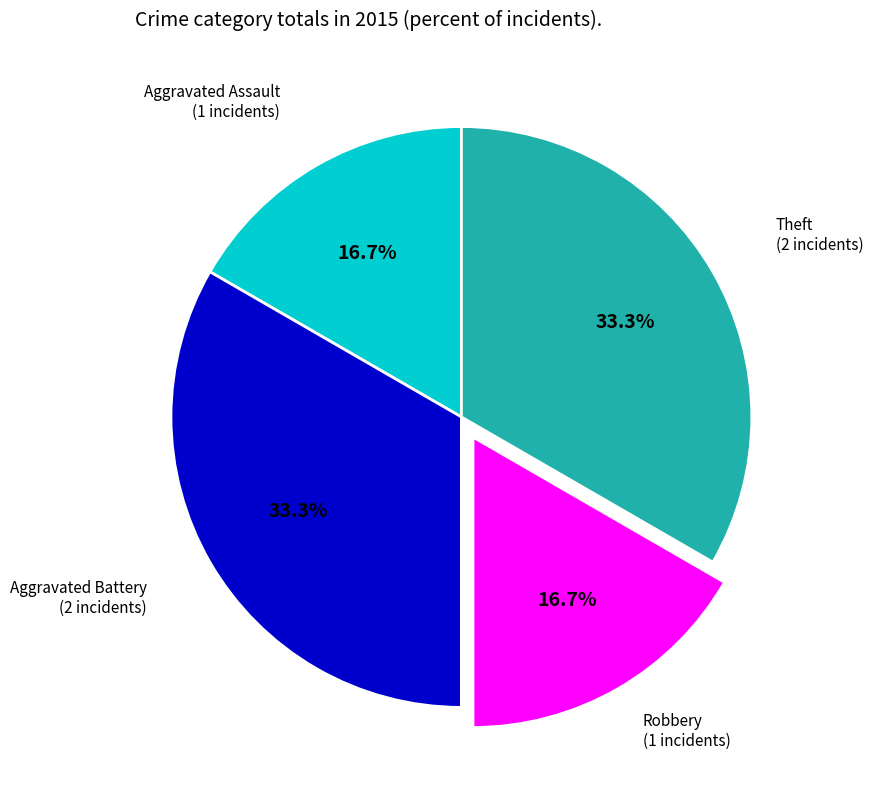

Do Theft and Aggravated Assault together represent more than half of the pie?

No